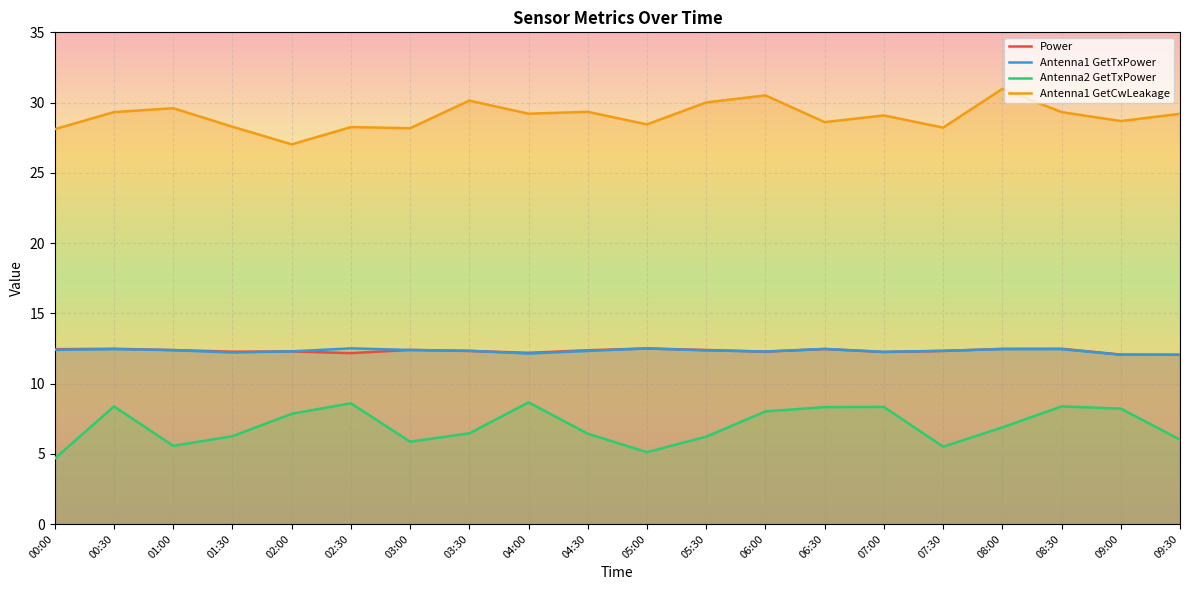

What is the difference between the Power values at 08:30 and 06:00?

0.2